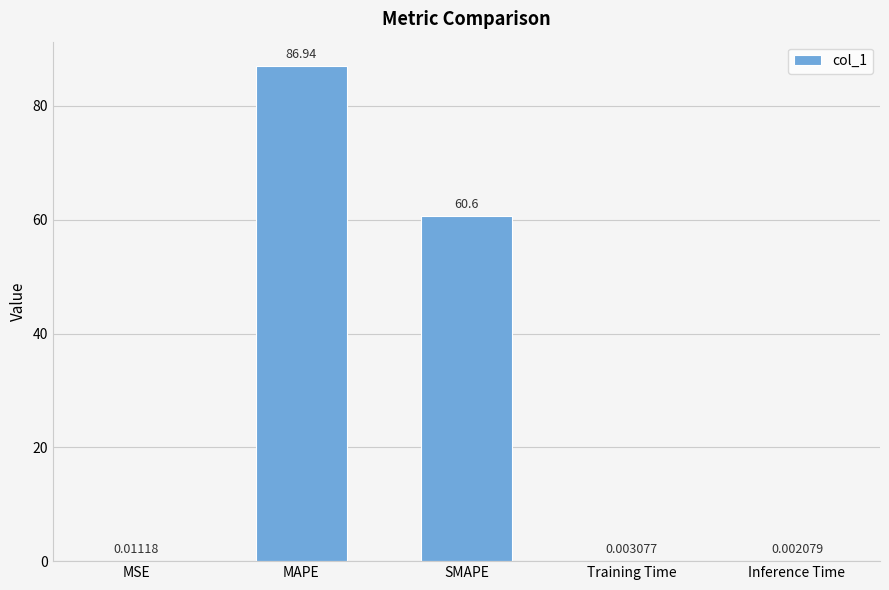

True or false: the data shows 86.9 at MAPE.

True